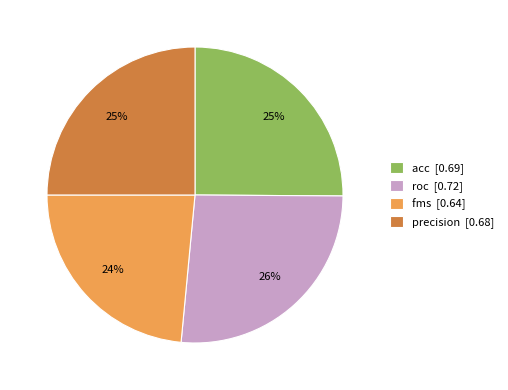

How many slices are in this pie chart?

4